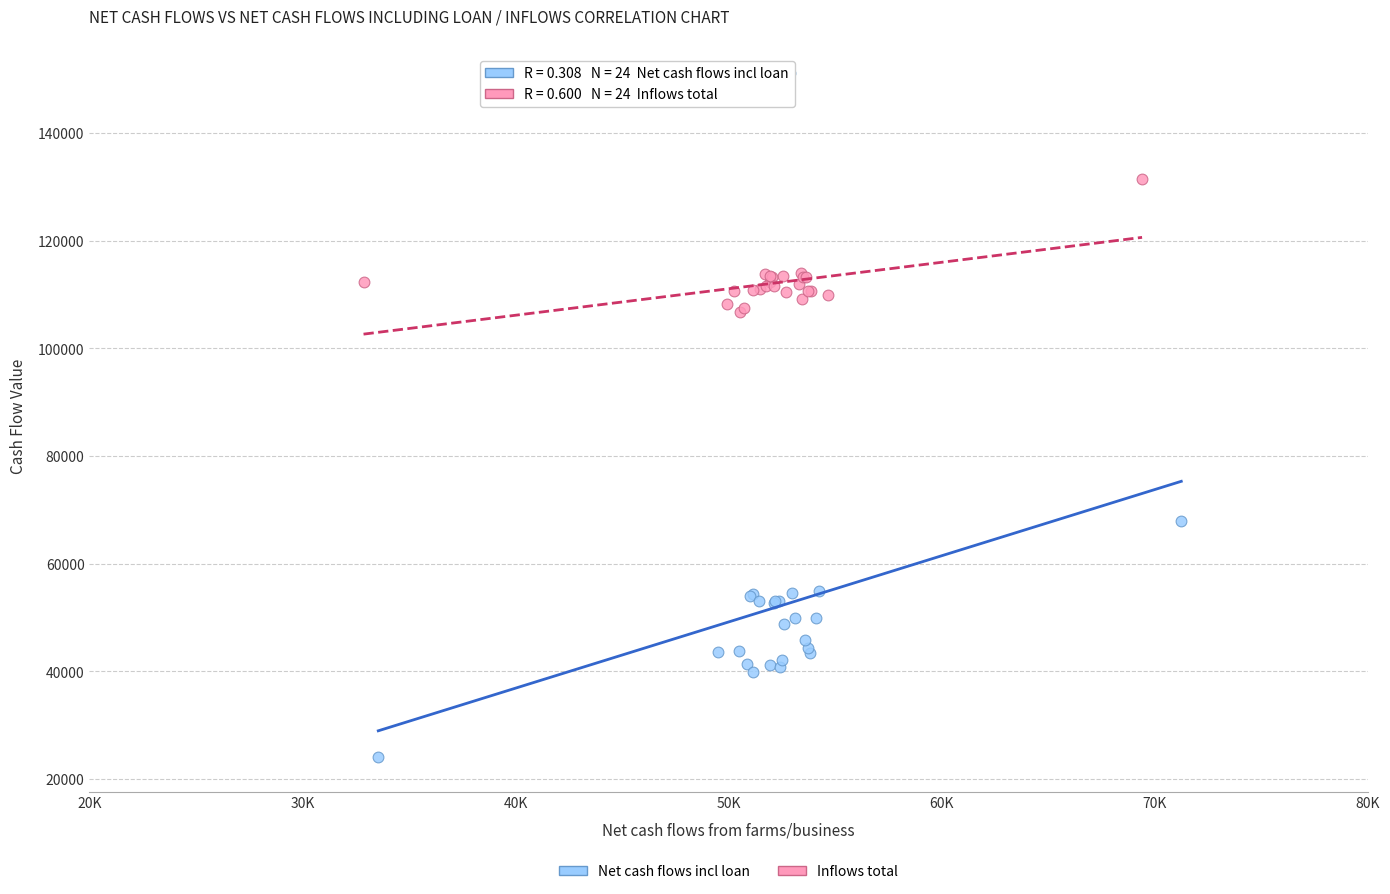

Which series reaches the maximum Y coordinate?

Net cash flows incl loan